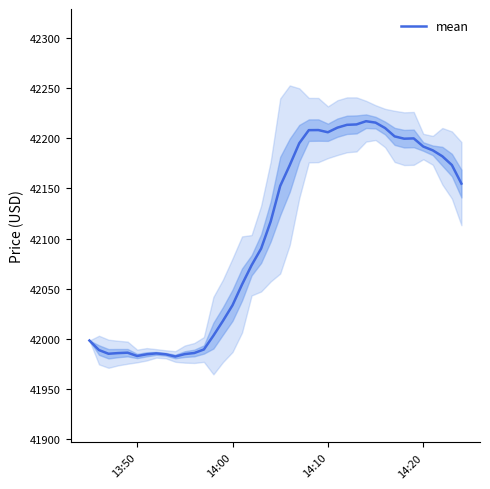

What is the maximum value for mean?

42216.8